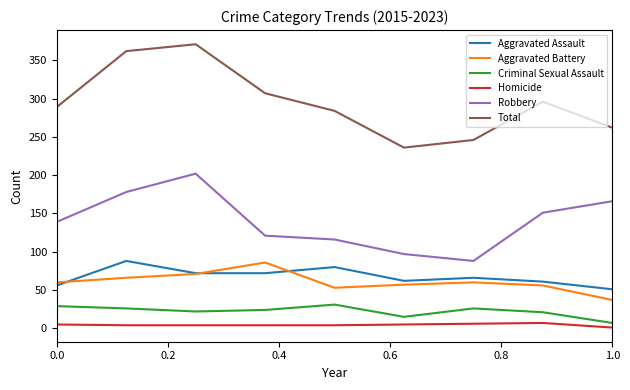

What is the highest value of the Criminal Sexual Assault series?

31